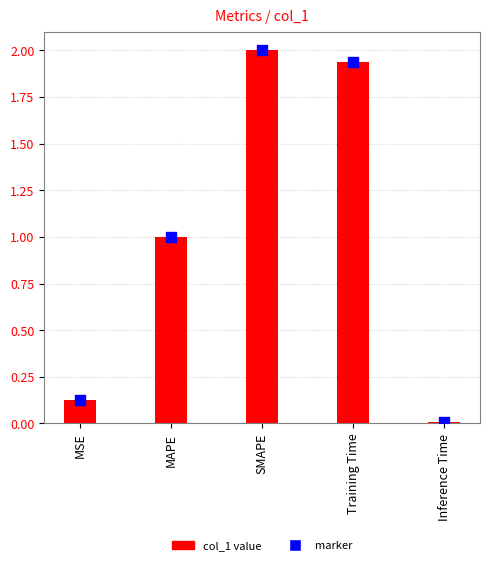

What is the change in value from SMAPE to Inference Time?

-2.0